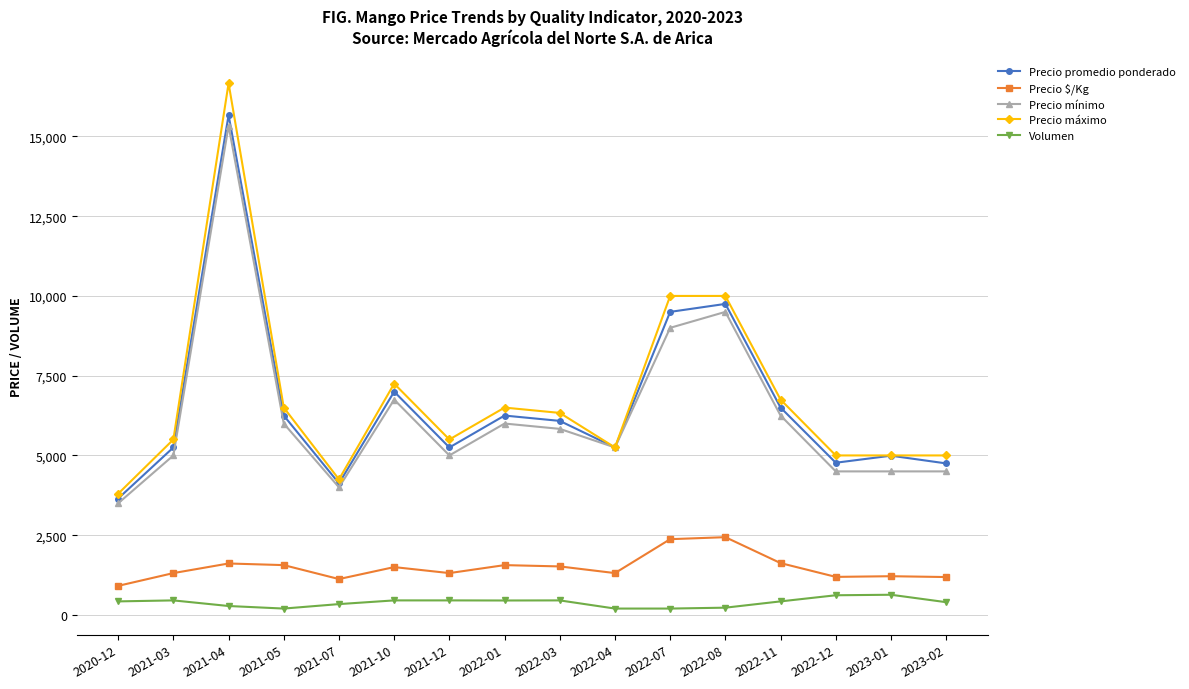

The Precio mínimo series shows 9000 at 2022-07. True or false?

True